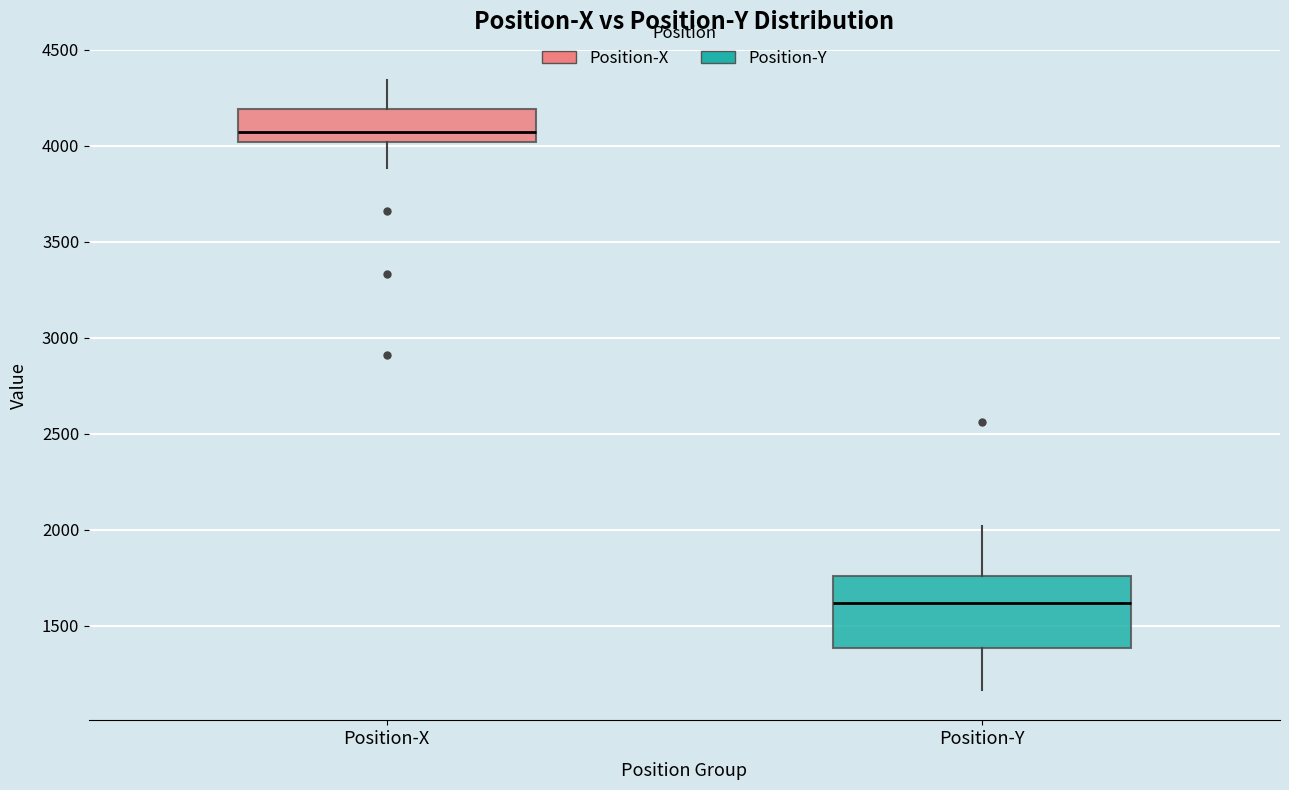

Where does the median line of the box for Position-X sit on the y-axis? The values are not printed on the chart, so give them approximately, as read against the axis.

4050